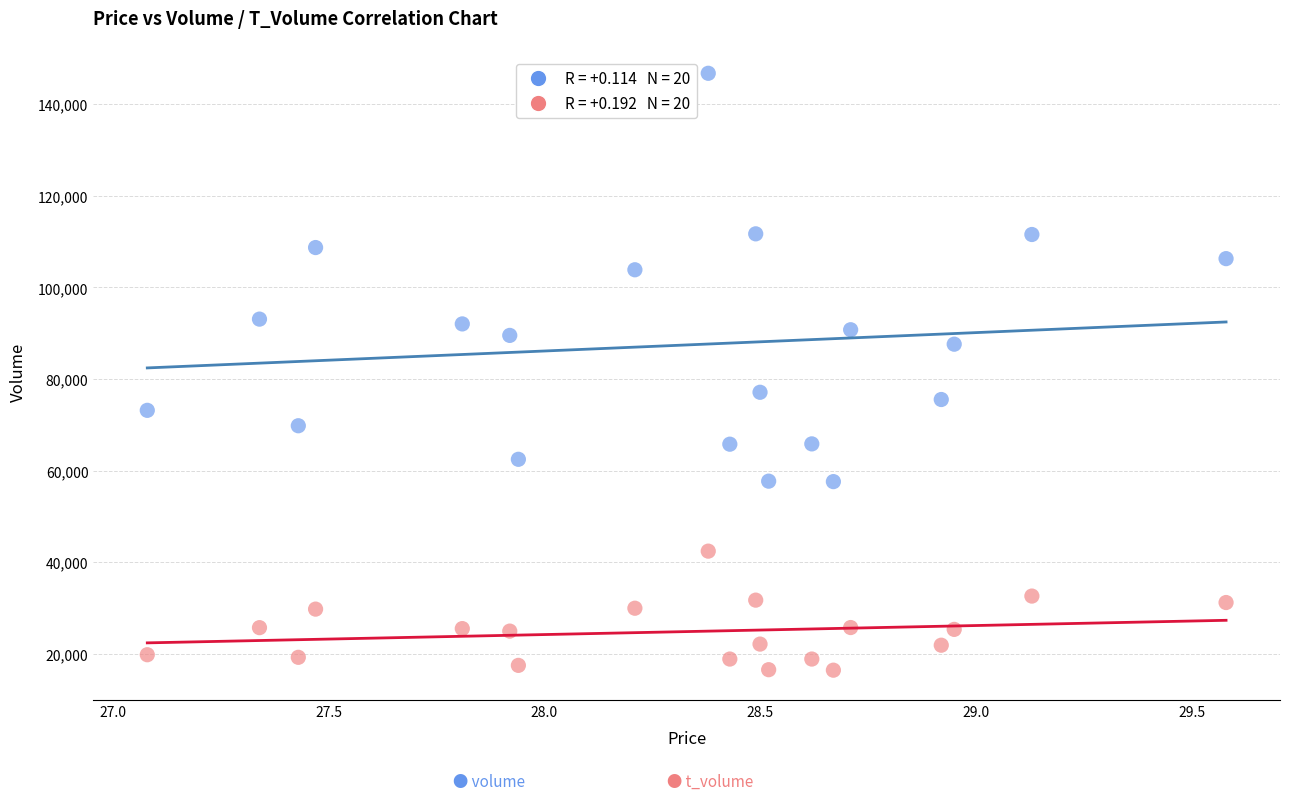

Across all series, what Y value is closest to 81570?

77085